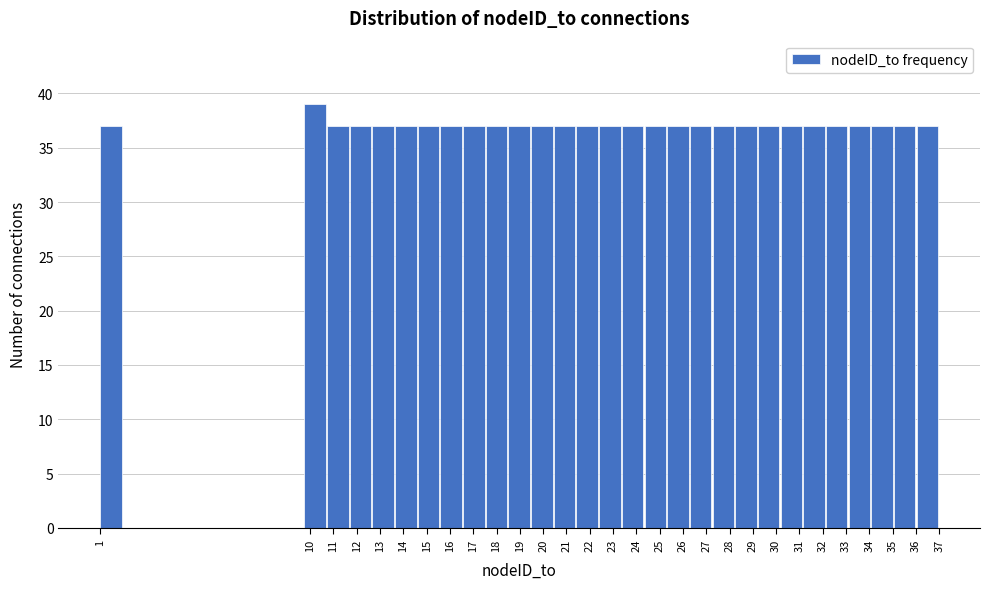

Over which range of the x-axis is the bar tallest?

9.8 to 10.7